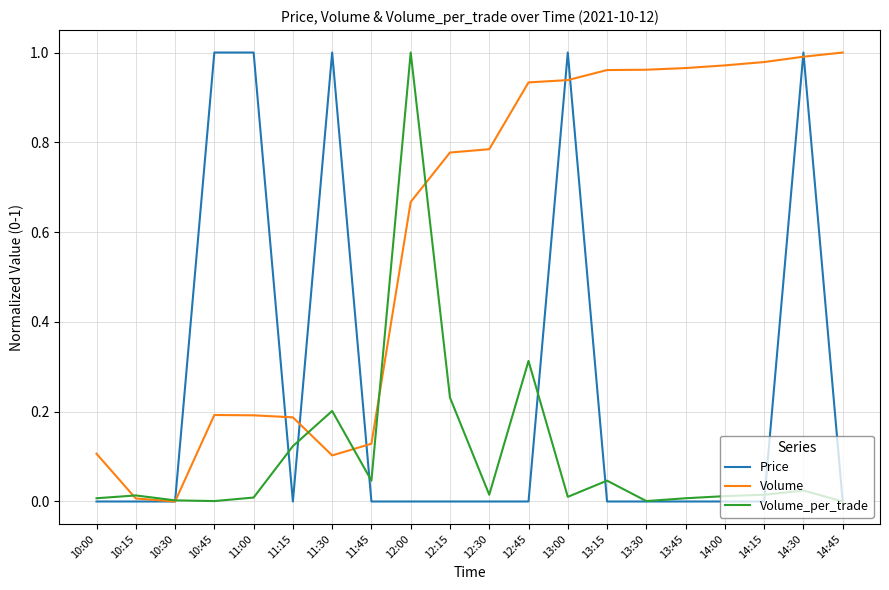

Between 10:30 and 12:00, which series saw the biggest shift?

Volume_per_trade